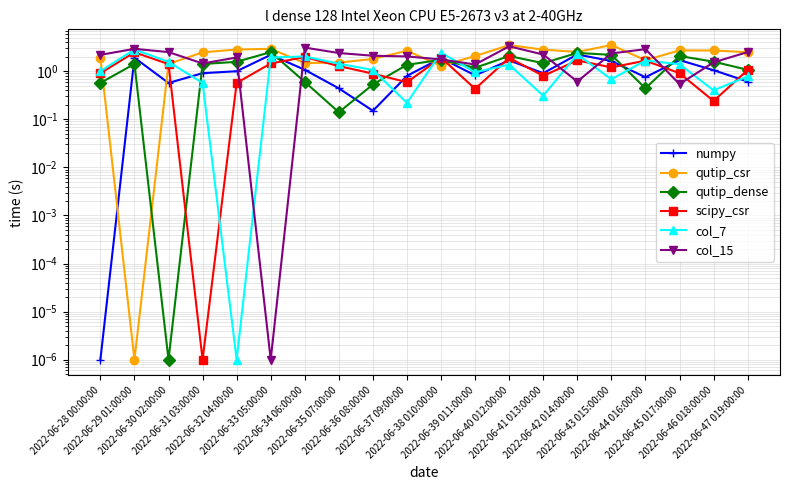

Reading left to right, list all the values displayed in this chart.

numpy: 2022-06-28 00:00:00=0.0	2022-06-29 01:00:00=1.9	2022-06-30 02:00:00=0.6	2022-06-31 03:00:00=0.9	2022-06-32 04:00:00=1.0	2022-06-33 05:00:00=2.2	2022-06-34 06:00:00=1.1	2022-06-35 07:00:00=0.4	2022-06-36 08:00:00=0.1	2022-06-37 09:00:00=0.8	2022-06-38 010:00:00=1.9	2022-06-39 011:00:00=0.8	2022-06-40 012:00:00=1.7	2022-06-41 013:00:00=0.9	2022-06-42 014:00:00=2.2	2022-06-43 015:00:00=1.6	2022-06-44 016:00:00=0.8	2022-06-45 017:00:00=1.7	2022-06-46 018:00:00=1.1	2022-06-47 019:00:00=0.6
qutip_csr: 2022-06-28 00:00:00=1.9	2022-06-29 01:00:00=0.0	2022-06-30 02:00:00=1.4	2022-06-31 03:00:00=2.5	2022-06-32 04:00:00=2.8	2022-06-33 05:00:00=2.9	2022-06-34 06:00:00=1.5	2022-06-35 07:00:00=1.5	2022-06-36 08:00:00=1.8	2022-06-37 09:00:00=2.7	2022-06-38 010:00:00=1.3	2022-06-39 011:00:00=2.1	2022-06-40 012:00:00=3.5	2022-06-41 013:00:00=2.8	2022-06-42 014:00:00=2.5	2022-06-43 015:00:00=3.5	2022-06-44 016:00:00=1.7	2022-06-45 017:00:00=2.7	2022-06-46 018:00:00=2.7	2022-06-47 019:00:00=2.5
qutip_dense: 2022-06-28 00:00:00=0.6	2022-06-29 01:00:00=1.4	2022-06-30 02:00:00=0.0	2022-06-31 03:00:00=1.4	2022-06-32 04:00:00=1.6	2022-06-33 05:00:00=2.5	2022-06-34 06:00:00=0.6	2022-06-35 07:00:00=0.1	2022-06-36 08:00:00=0.5	2022-06-37 09:00:00=1.4	2022-06-38 010:00:00=1.7	2022-06-39 011:00:00=1.2	2022-06-40 012:00:00=2.1	2022-06-41 013:00:00=1.5	2022-06-42 014:00:00=2.4	2022-06-43 015:00:00=2.2	2022-06-44 016:00:00=0.4	2022-06-45 017:00:00=2.1	2022-06-46 018:00:00=1.6	2022-06-47 019:00:00=1.1
scipy_csr: 2022-06-28 00:00:00=0.9	2022-06-29 01:00:00=2.5	2022-06-30 02:00:00=1.4	2022-06-31 03:00:00=0.0	2022-06-32 04:00:00=0.6	2022-06-33 05:00:00=1.4	2022-06-34 06:00:00=2.0	2022-06-35 07:00:00=1.3	2022-06-36 08:00:00=0.9	2022-06-37 09:00:00=0.6	2022-06-38 010:00:00=1.9	2022-06-39 011:00:00=0.4	2022-06-40 012:00:00=1.9	2022-06-41 013:00:00=0.8	2022-06-42 014:00:00=1.7	2022-06-43 015:00:00=1.2	2022-06-44 016:00:00=1.7	2022-06-45 017:00:00=0.9	2022-06-46 018:00:00=0.2	2022-06-47 019:00:00=1.1
col_7: 2022-06-28 00:00:00=1.0	2022-06-29 01:00:00=2.8	2022-06-30 02:00:00=1.6	2022-06-31 03:00:00=0.6	2022-06-32 04:00:00=0.0	2022-06-33 05:00:00=1.9	2022-06-34 06:00:00=2.0	2022-06-35 07:00:00=1.4	2022-06-36 08:00:00=1.1	2022-06-37 09:00:00=0.2	2022-06-38 010:00:00=2.4	2022-06-39 011:00:00=0.9	2022-06-40 012:00:00=1.4	2022-06-41 013:00:00=0.3	2022-06-42 014:00:00=2.2	2022-06-43 015:00:00=0.7	2022-06-44 016:00:00=1.7	2022-06-45 017:00:00=1.4	2022-06-46 018:00:00=0.4	2022-06-47 019:00:00=0.8
col_15: 2022-06-28 00:00:00=2.2	2022-06-29 01:00:00=2.9	2022-06-30 02:00:00=2.5	2022-06-31 03:00:00=1.4	2022-06-32 04:00:00=1.9	2022-06-33 05:00:00=0.0	2022-06-34 06:00:00=3.1	2022-06-35 07:00:00=2.4	2022-06-36 08:00:00=2.1	2022-06-37 09:00:00=2.0	2022-06-38 010:00:00=1.8	2022-06-39 011:00:00=1.4	2022-06-40 012:00:00=3.3	2022-06-41 013:00:00=2.2	2022-06-42 014:00:00=0.6	2022-06-43 015:00:00=2.3	2022-06-44 016:00:00=2.9	2022-06-45 017:00:00=0.5	2022-06-46 018:00:00=1.5	2022-06-47 019:00:00=2.5